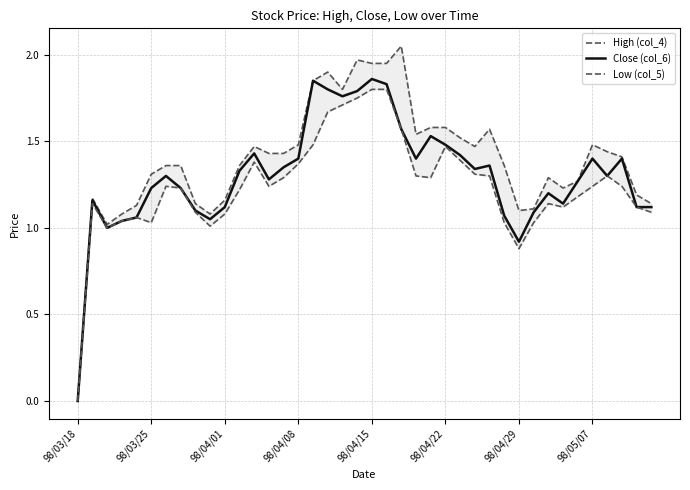

True or false: Low (col_5) and High (col_4) cross at least once.

False